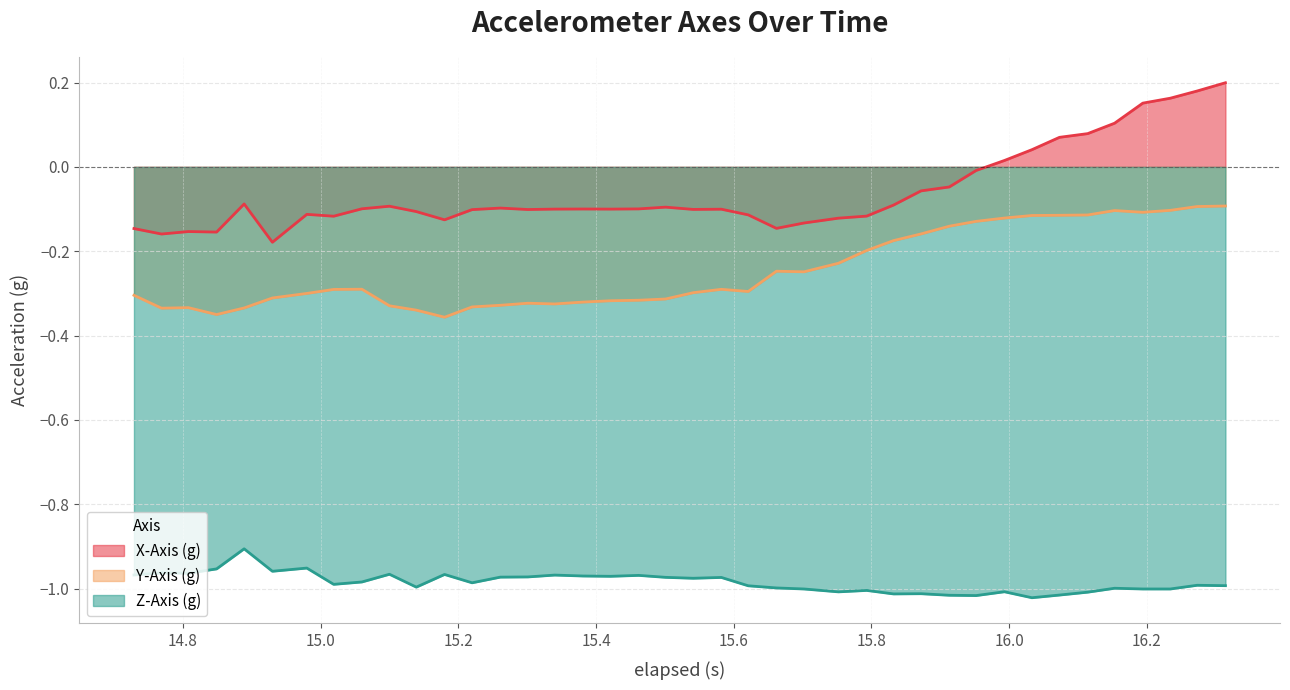

List the series in order of their peak value, lowest first.

Z-Axis (g), Y-Axis (g), X-Axis (g)